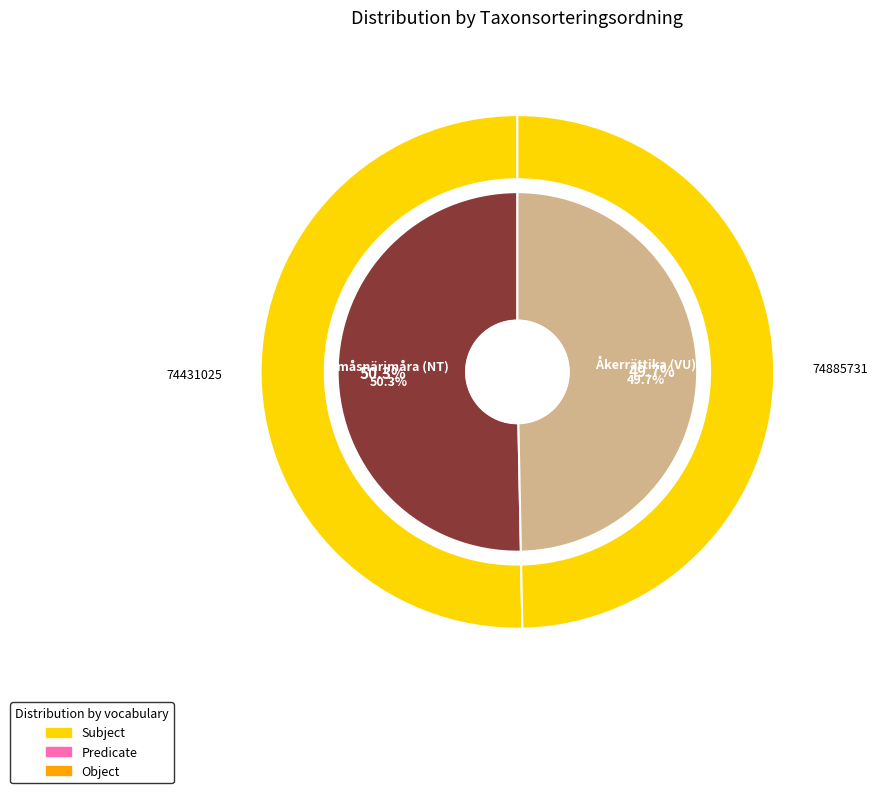

To the nearest percent, what portion does Småsnärjmåra (NT) represent?

50%